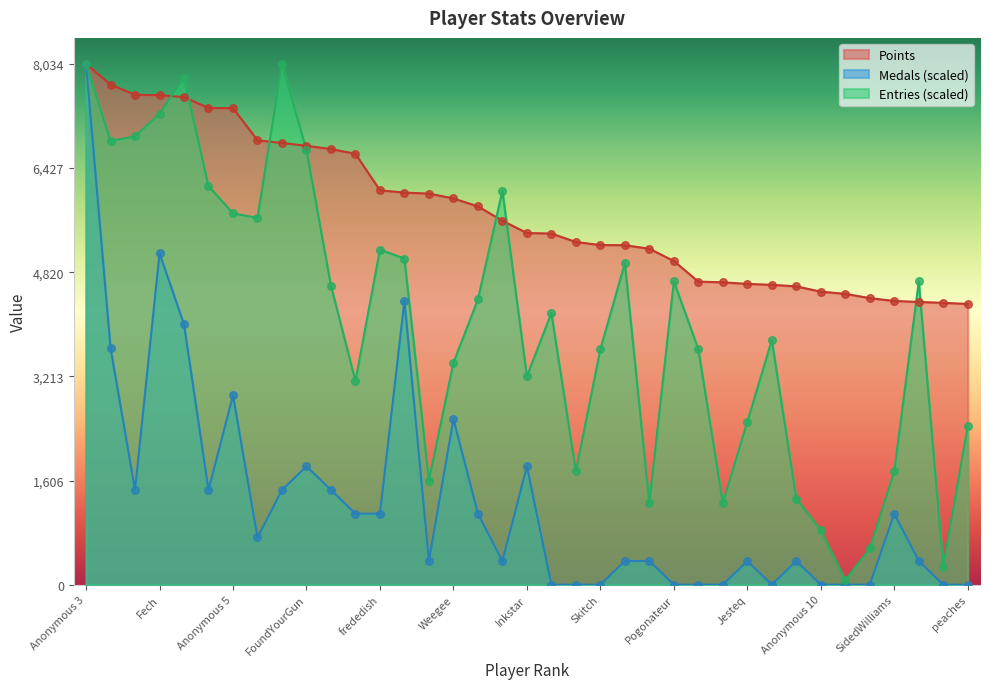

Is the value of Medals at Jcool114 greater than the value of Entries at Anonymous 3?

No